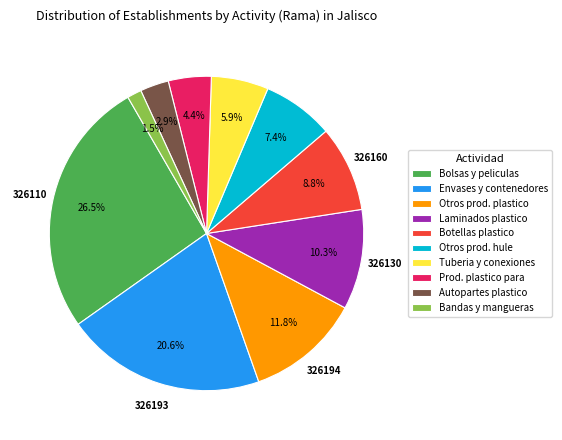

What is the smallest slice in the pie chart?

Bandas y mangueras